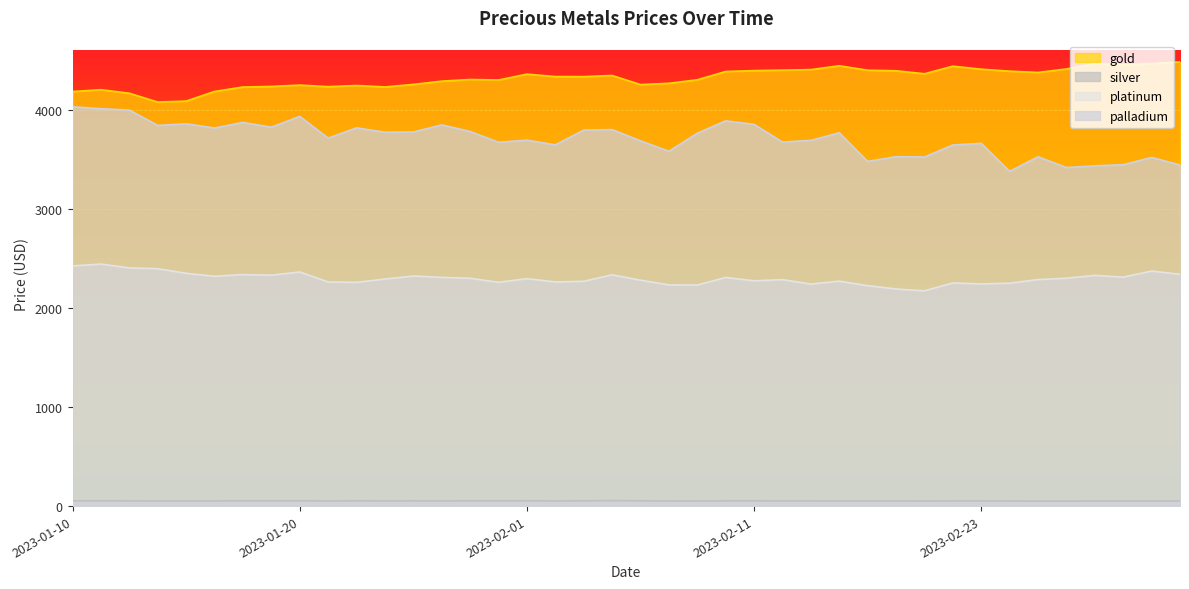

Which label corresponds to the smallest value in the chart?

2023-03-02